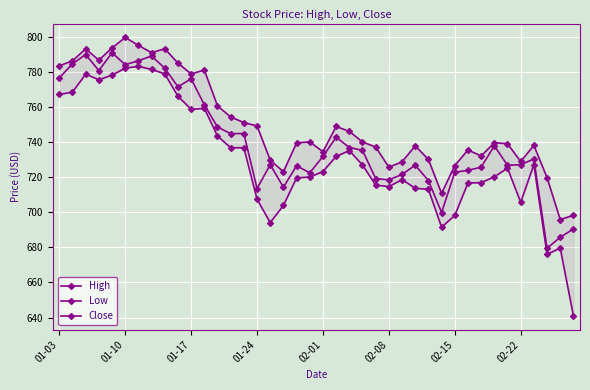

What is the label of the 4th point from the left?

01-24